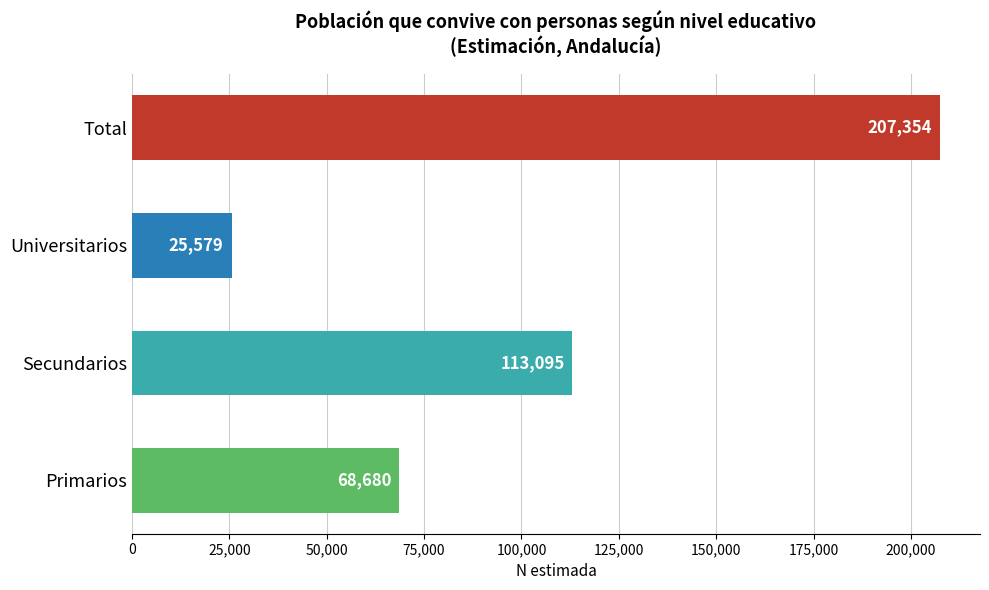

What is the average value?

103677